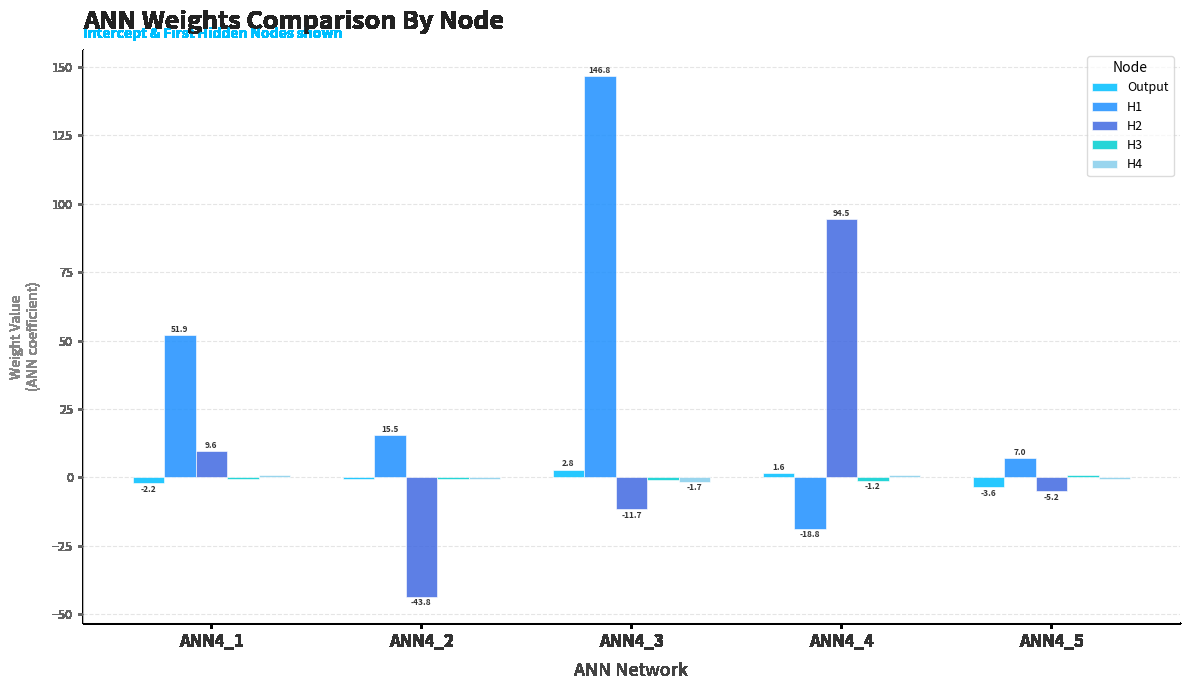

What value does the H2 series have at ANN4_5?

-5.2